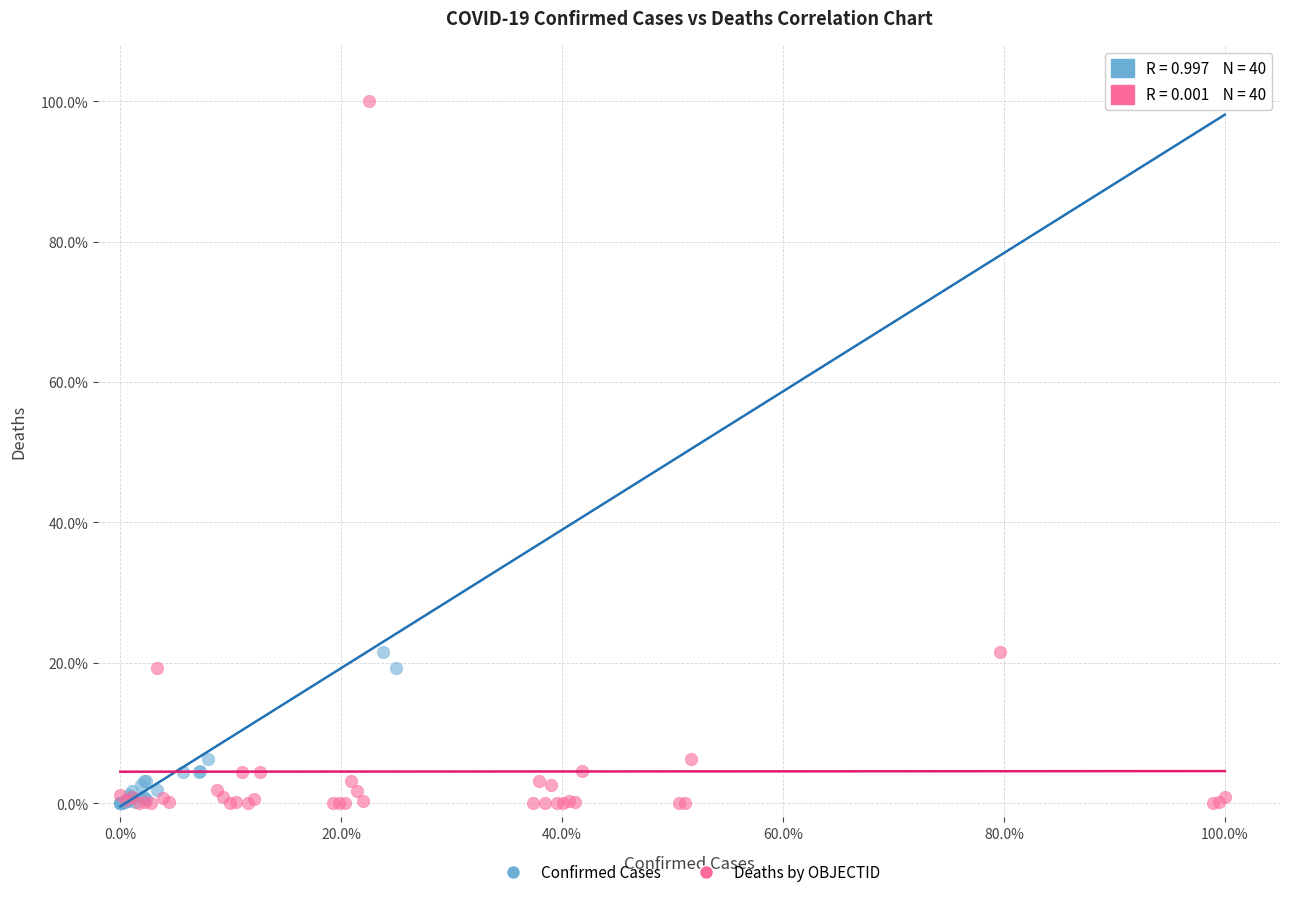

What are all the series names shown in the legend?

Confirmed Cases, Deaths by OBJECTID